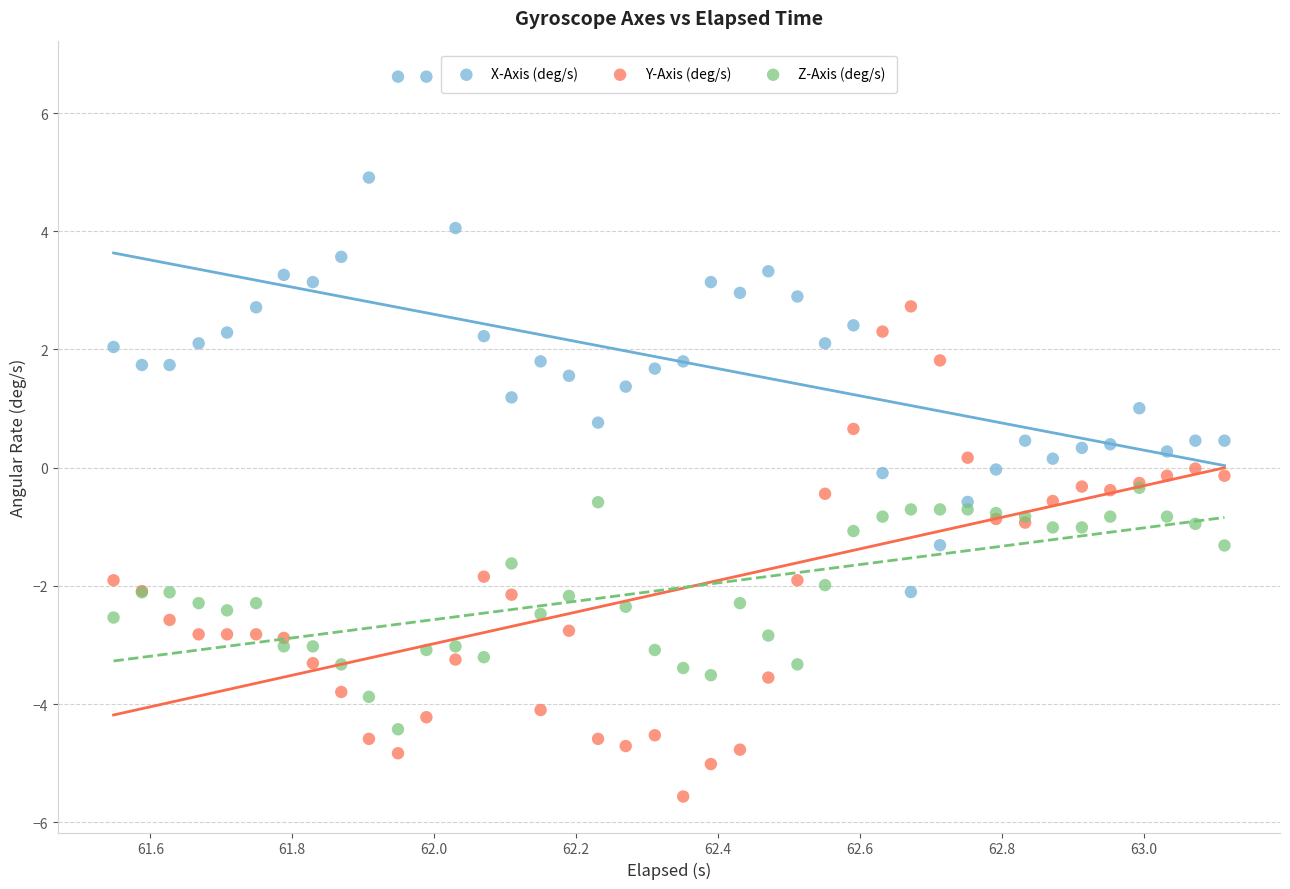

What are all the series names shown in the legend?

X-Axis (deg/s), Y-Axis (deg/s), Z-Axis (deg/s)